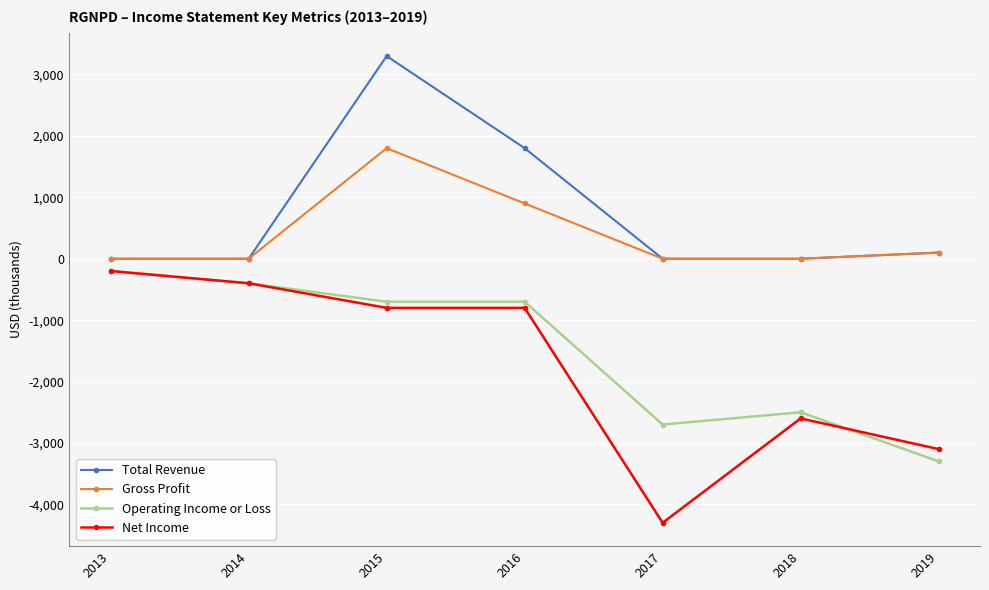

At which label does Net Income reach its peak?

2013